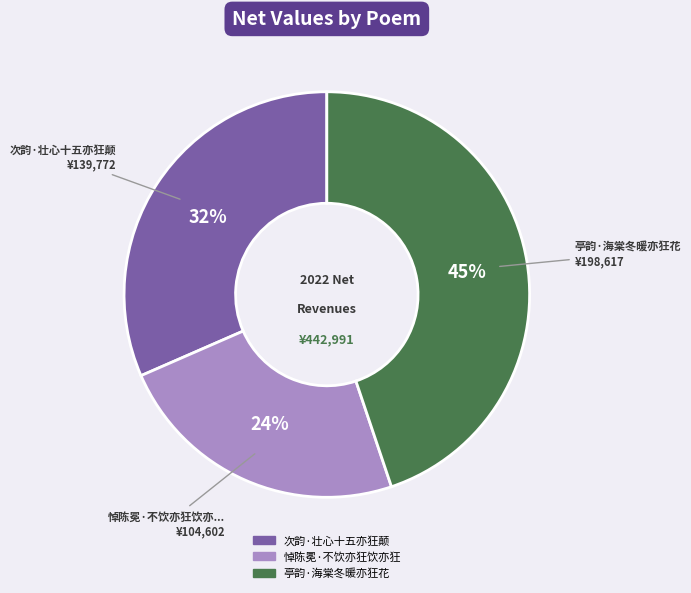

To the nearest percent, what is the average slice percentage?

33%